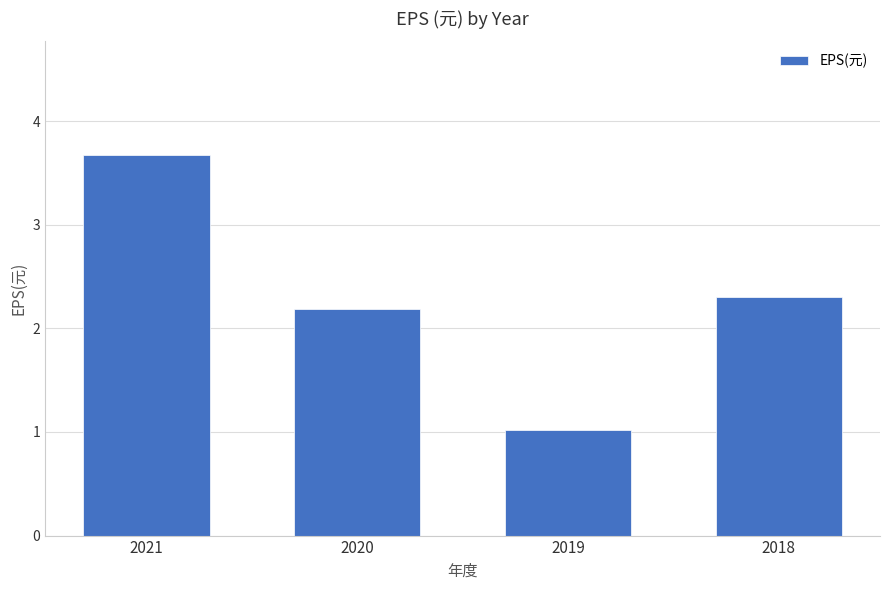

The chart shows a value of 3.1 at 2018. True or false?

False